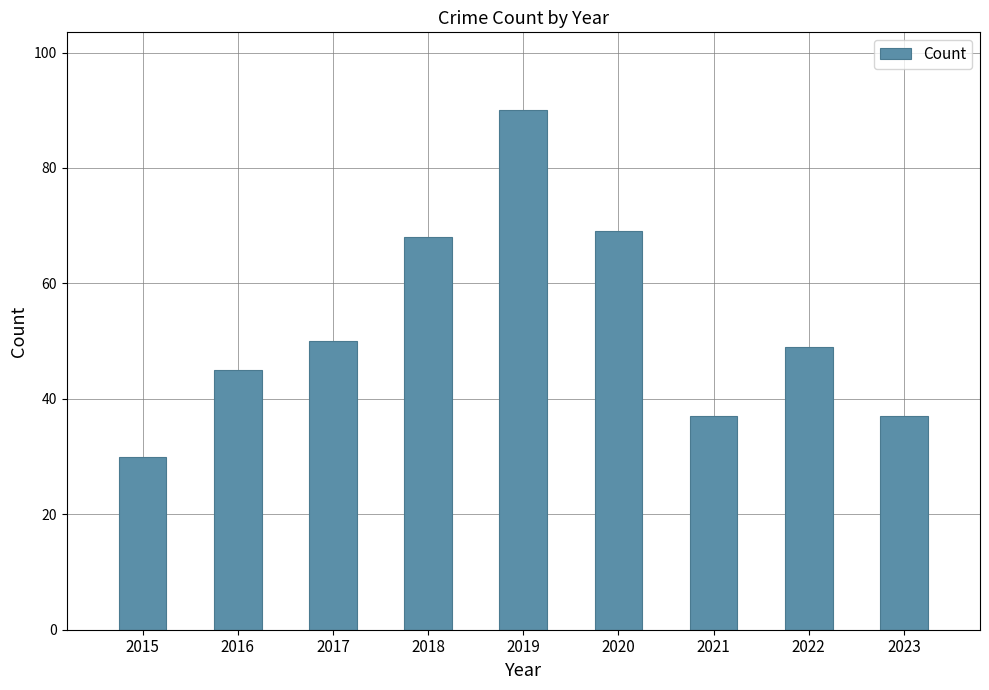

Where does the data first go above 49?

2017